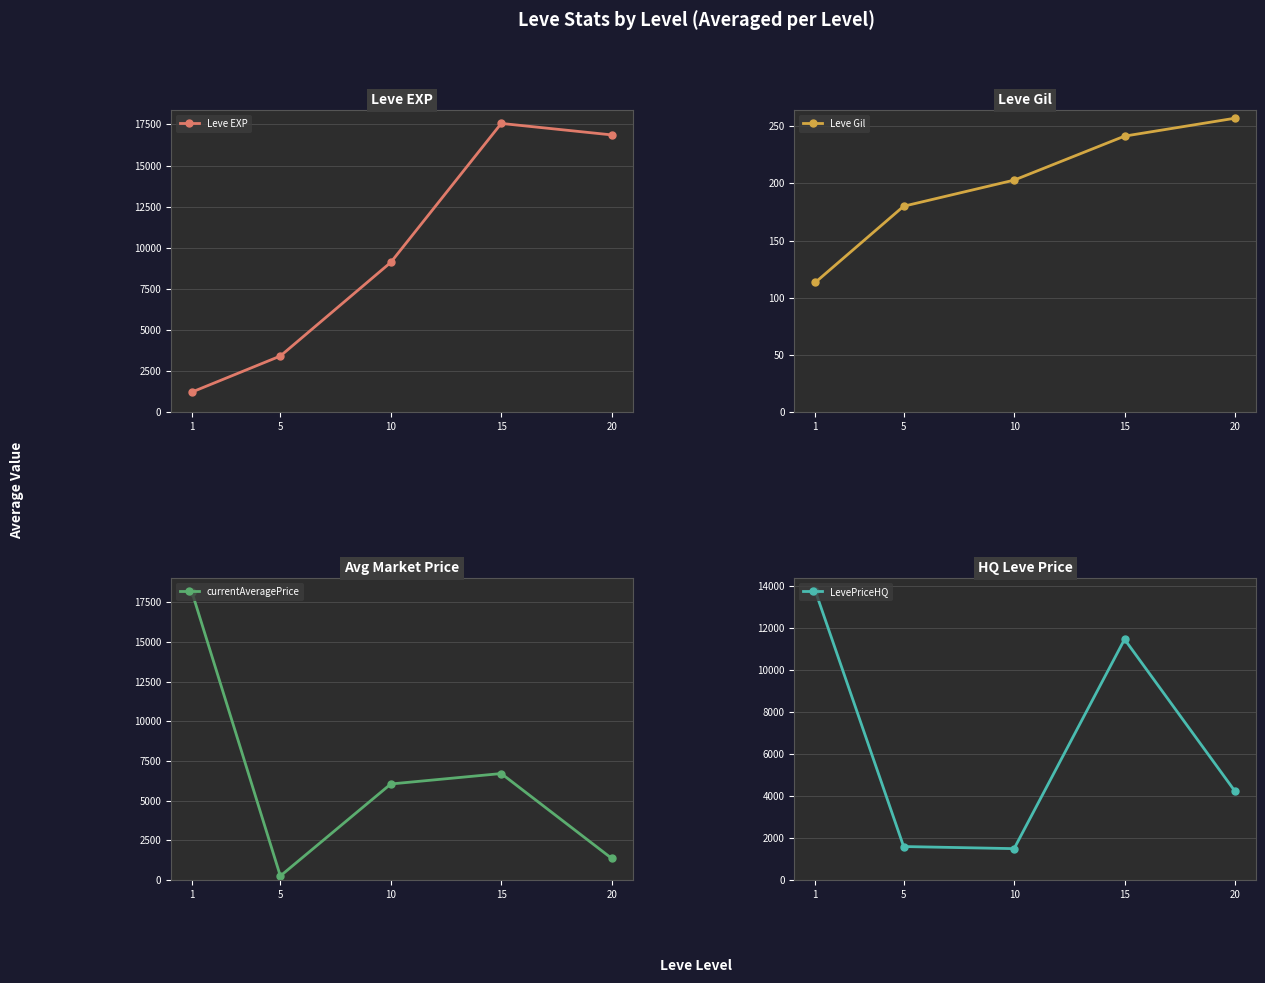

What is the value of the Leve EXP point at the 5th from the left?

16865.0